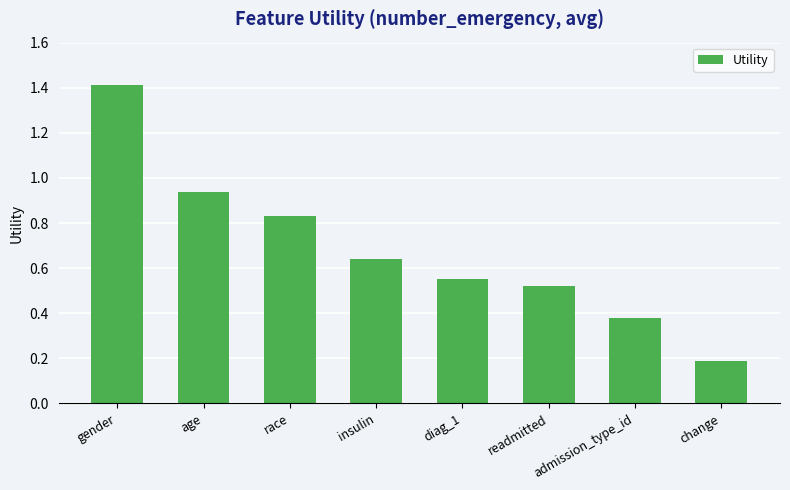

Where is the data nearest to the value 0?

change